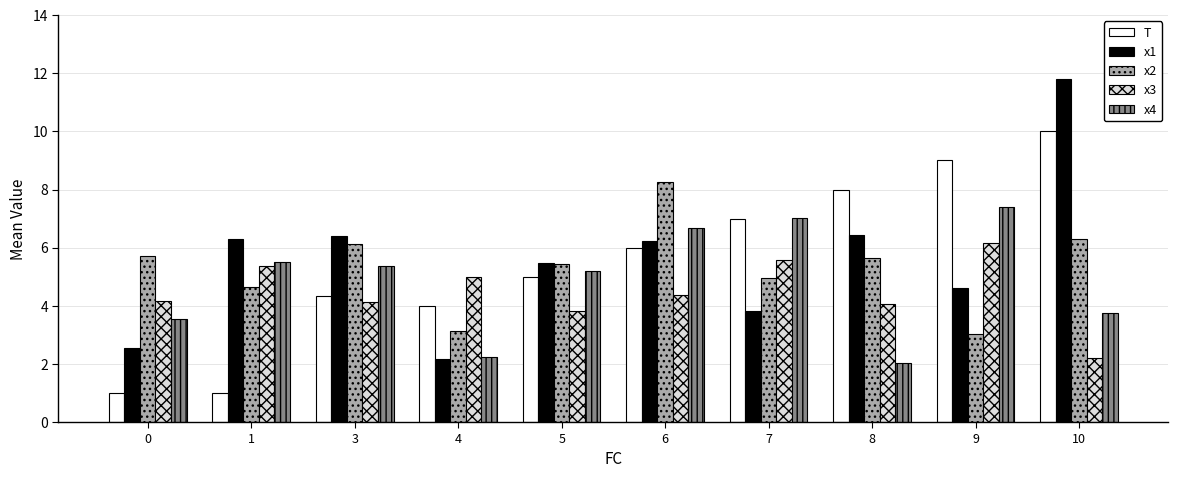

At which category is the sum across all series the highest?

10